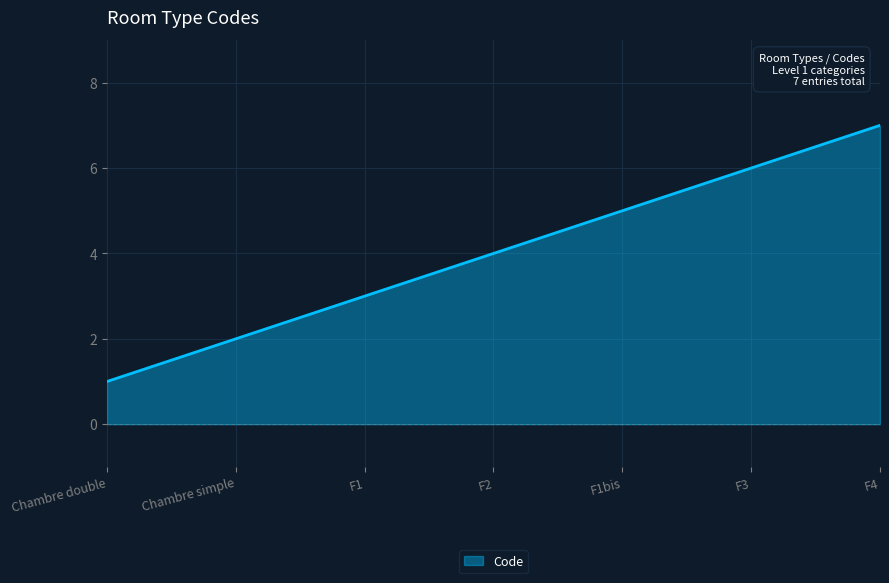

Rank the categories by value from lowest to highest.

Chambre double, Chambre simple, F1, F2, F1bis, F3, F4